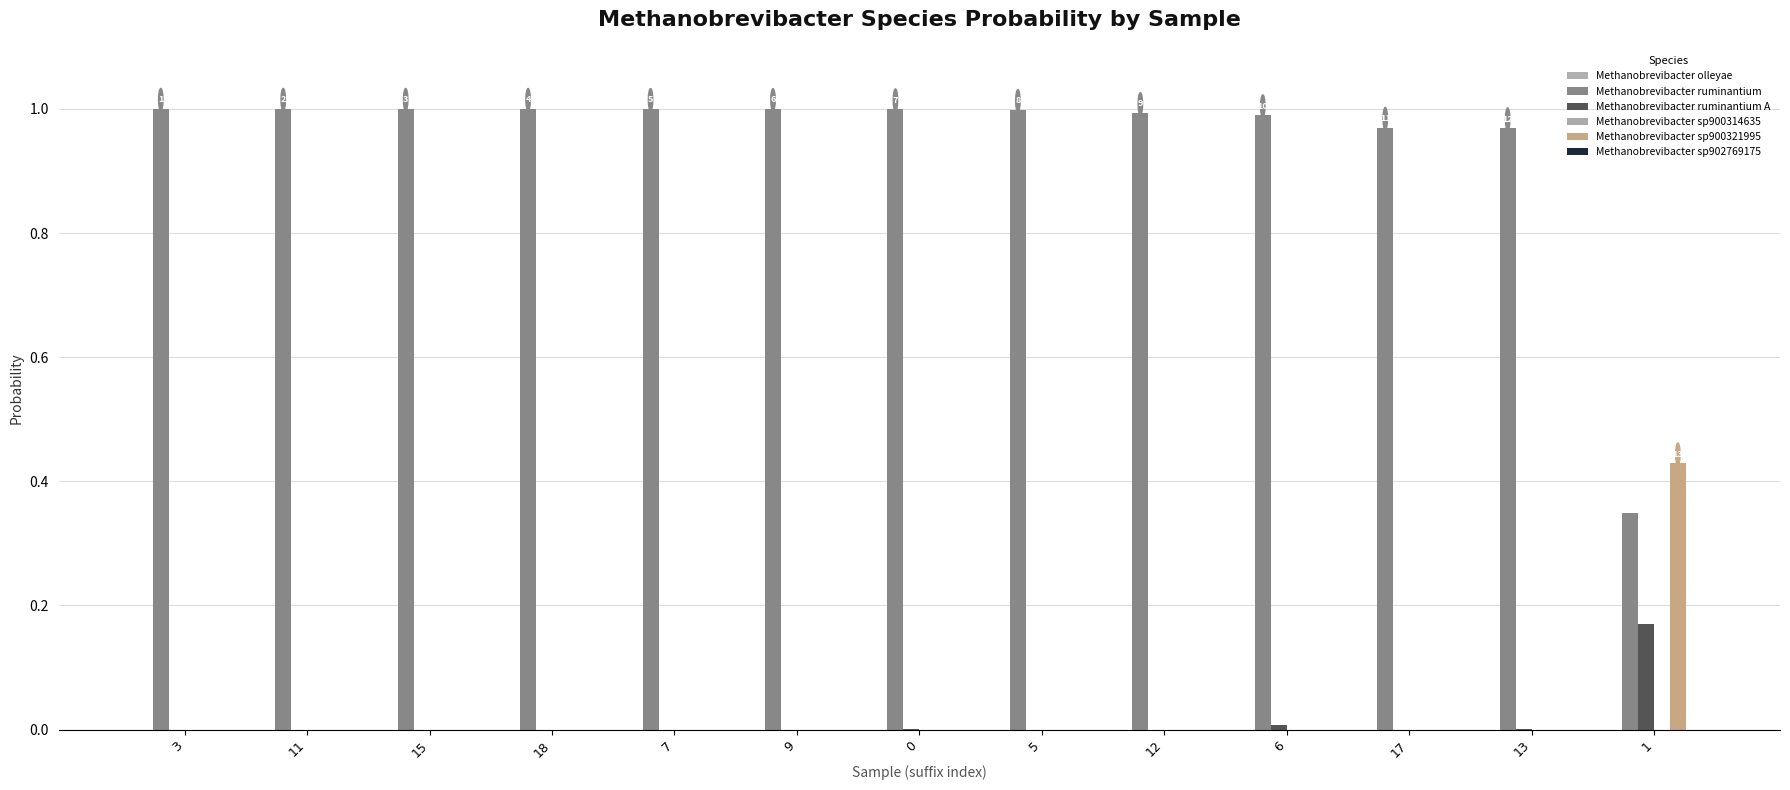

How many distinct data groups are displayed?

6